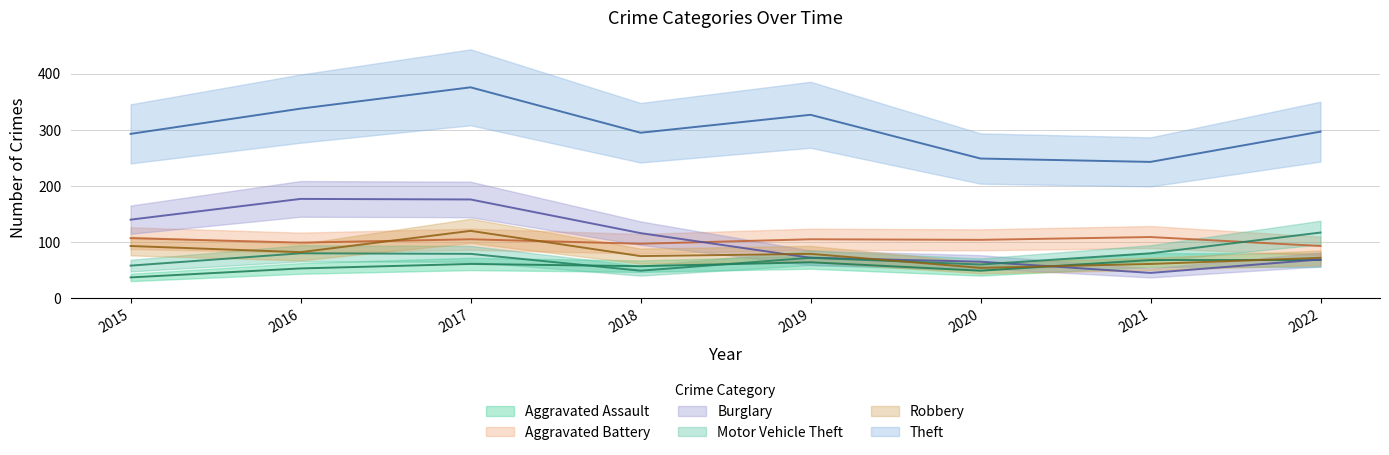

How many interior local peaks does the Motor Vehicle Theft series have?

2